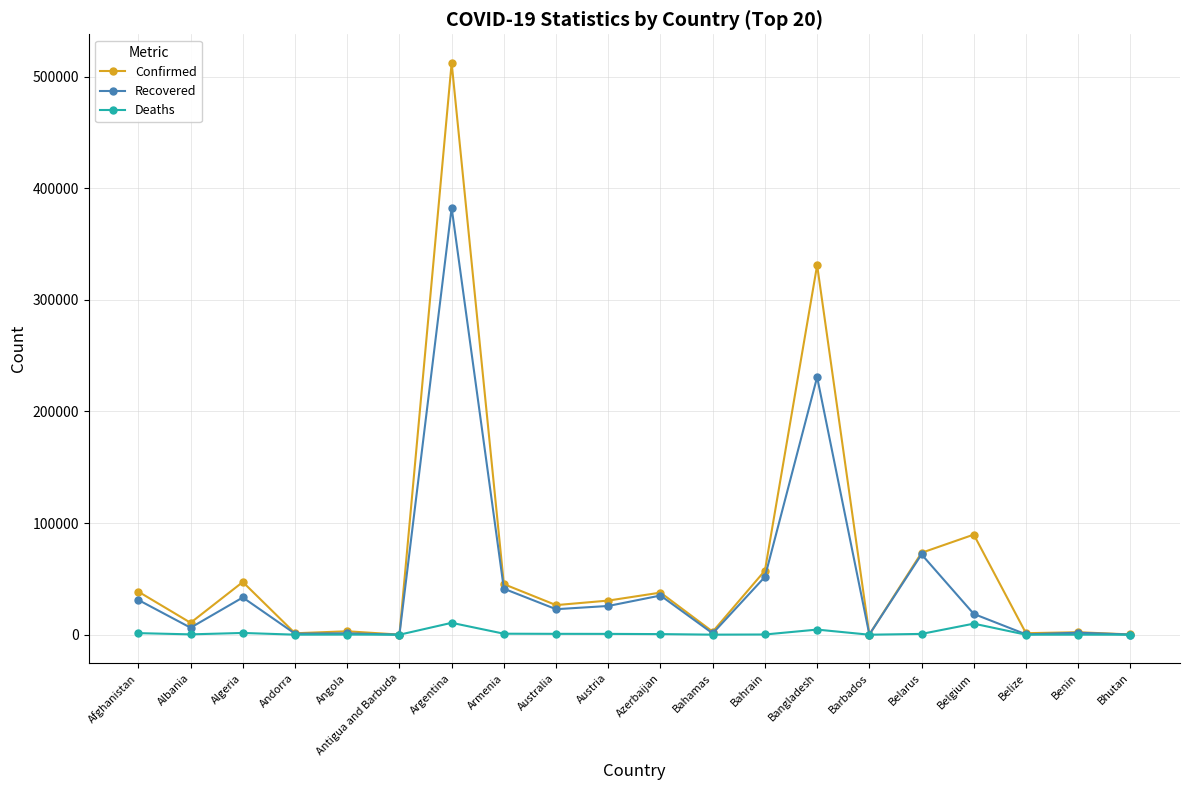

The value of Confirmed at Argentina is 785493. True or false?

False